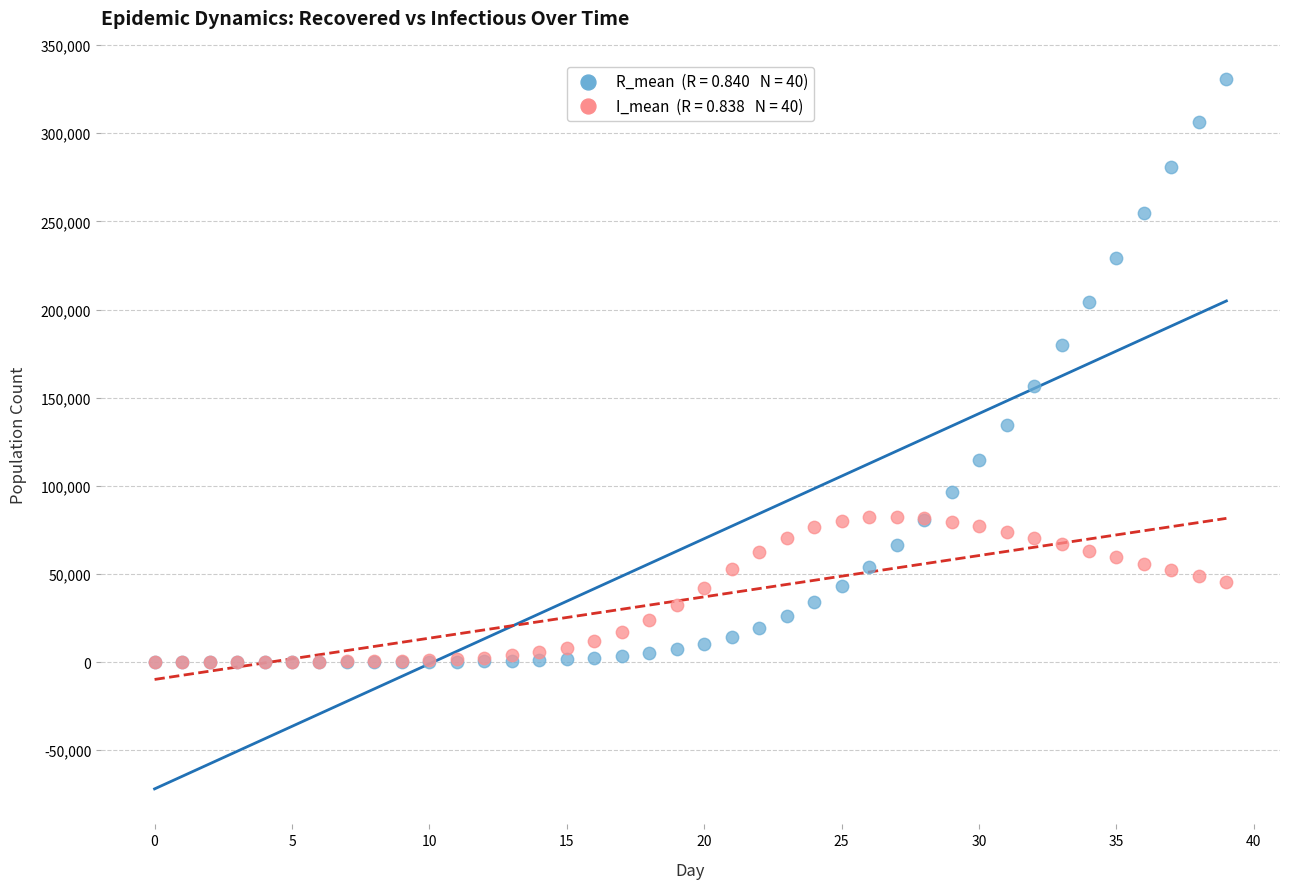

Across all series, what Y value is closest to 165391?

156406.5